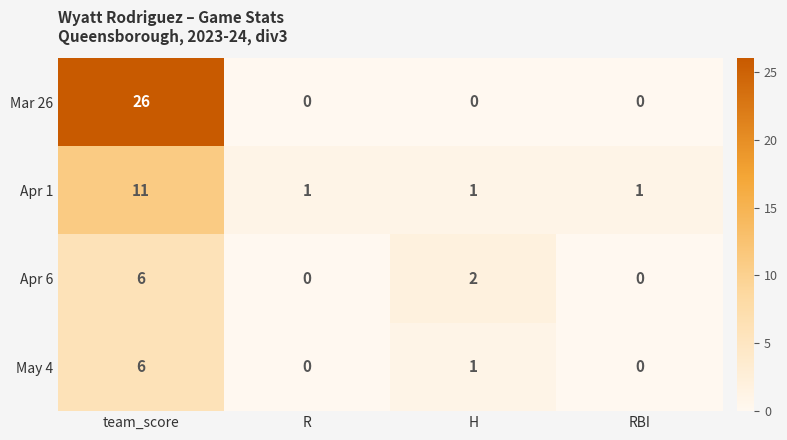

True or false: Apr 6 has a value of 0 at R.

True